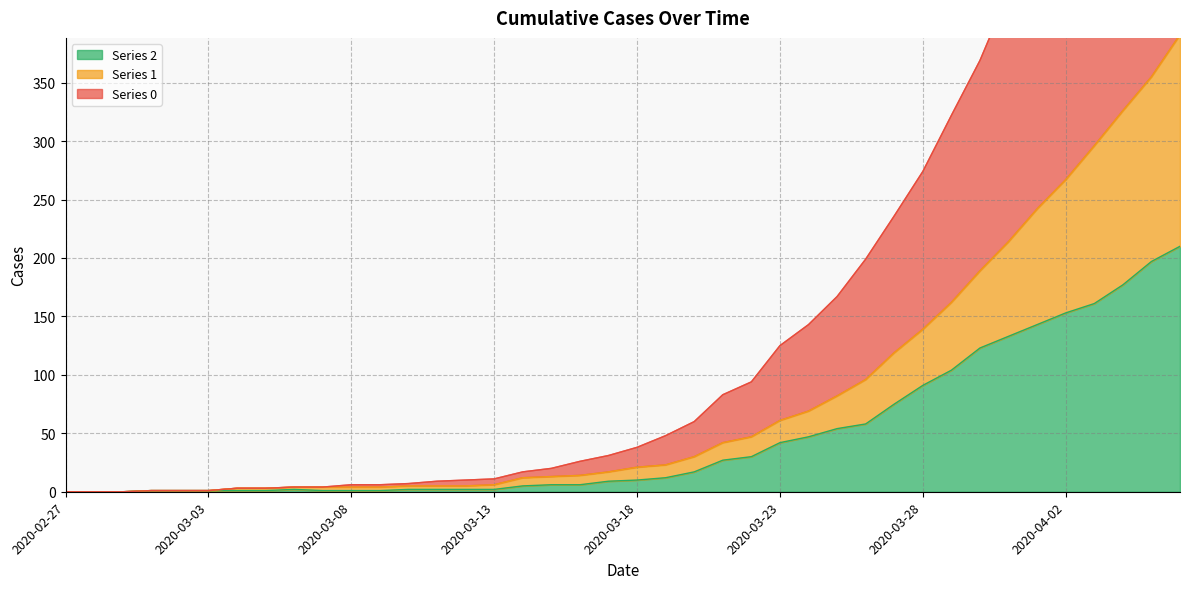

The value of 2 at 2020-03-20 is 29. True or false?

False